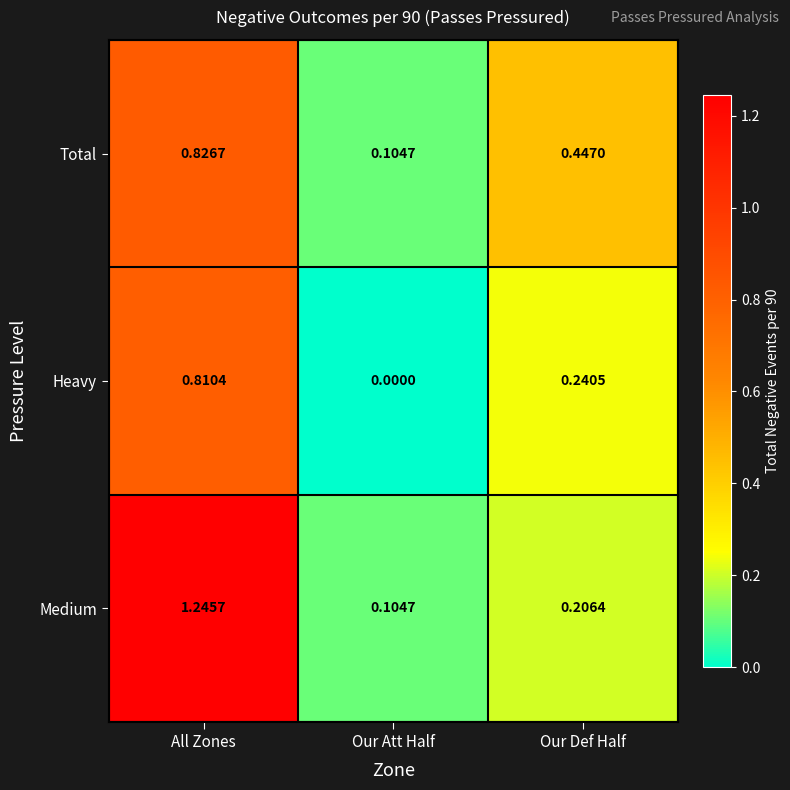

List the series in order of their peak value, lowest first.

Heavy, Total, Medium